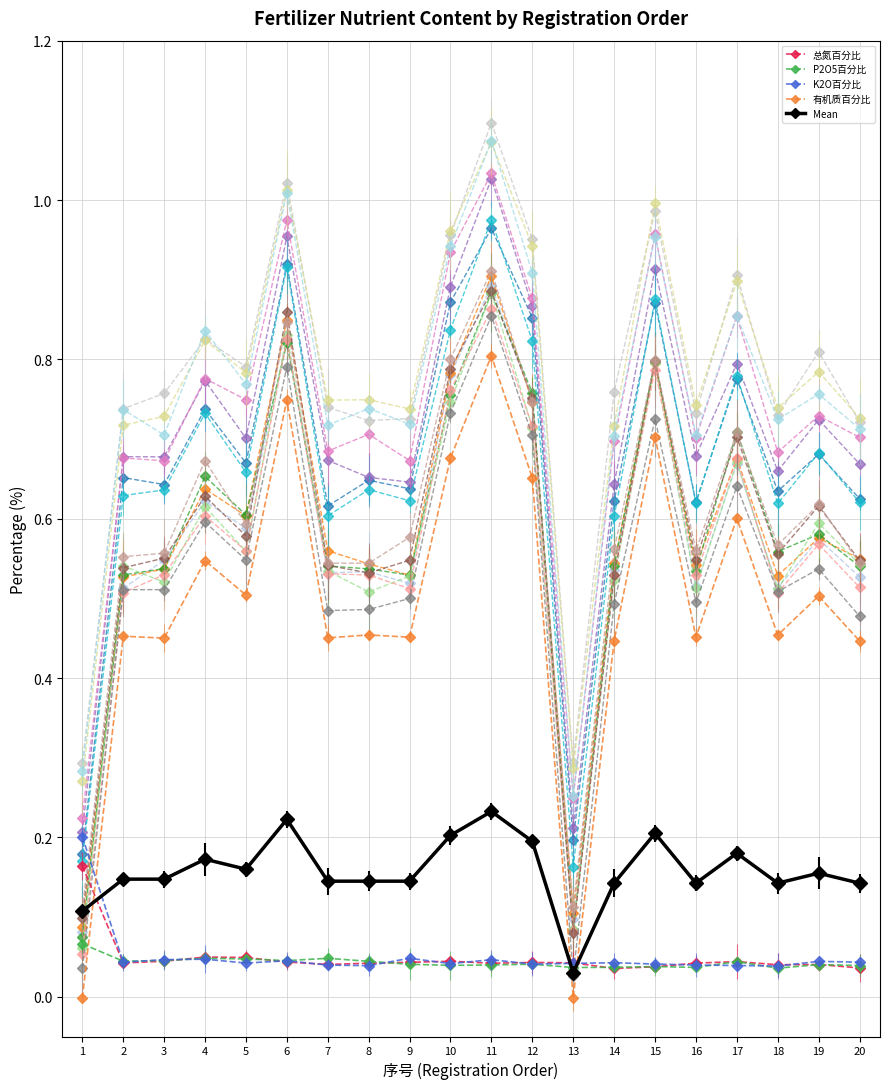

At which category does the chart reach its peak across all series?

11